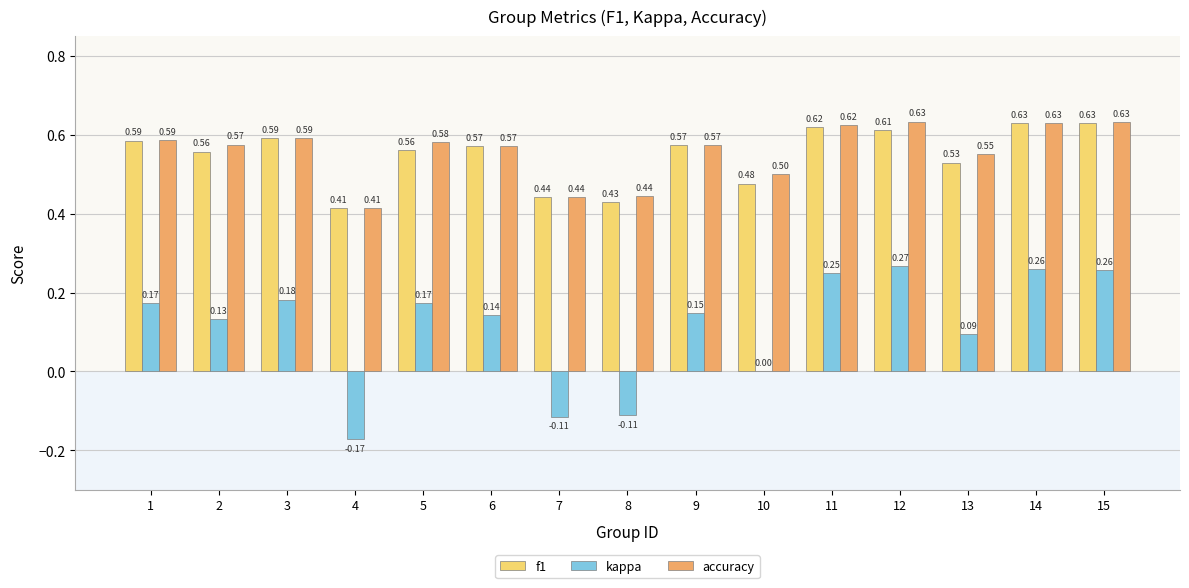

Count the number of data series in this chart.

3